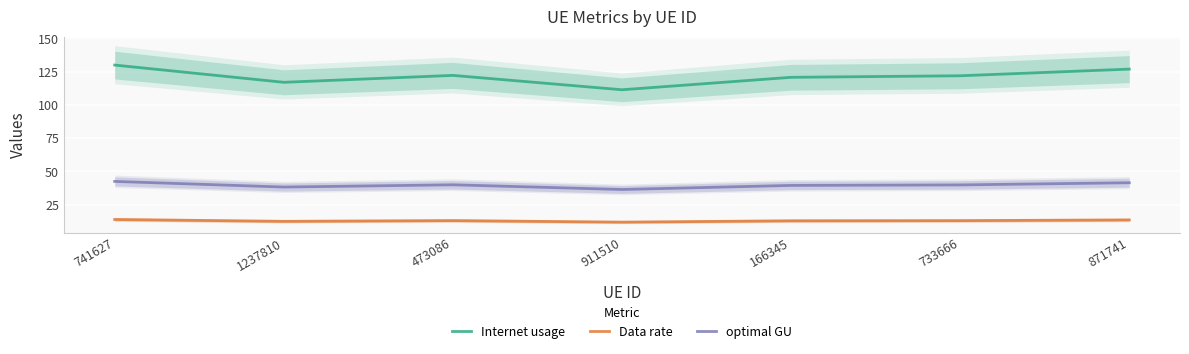

Which series has the largest range (max minus min)?

Internet usage